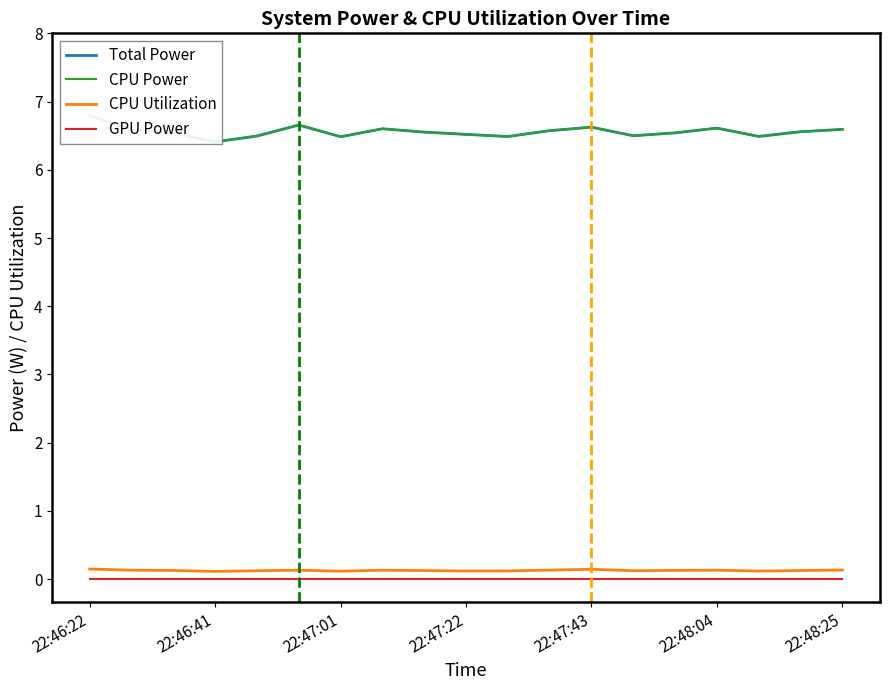

At which category is the sum across all series the highest?

22:46:22